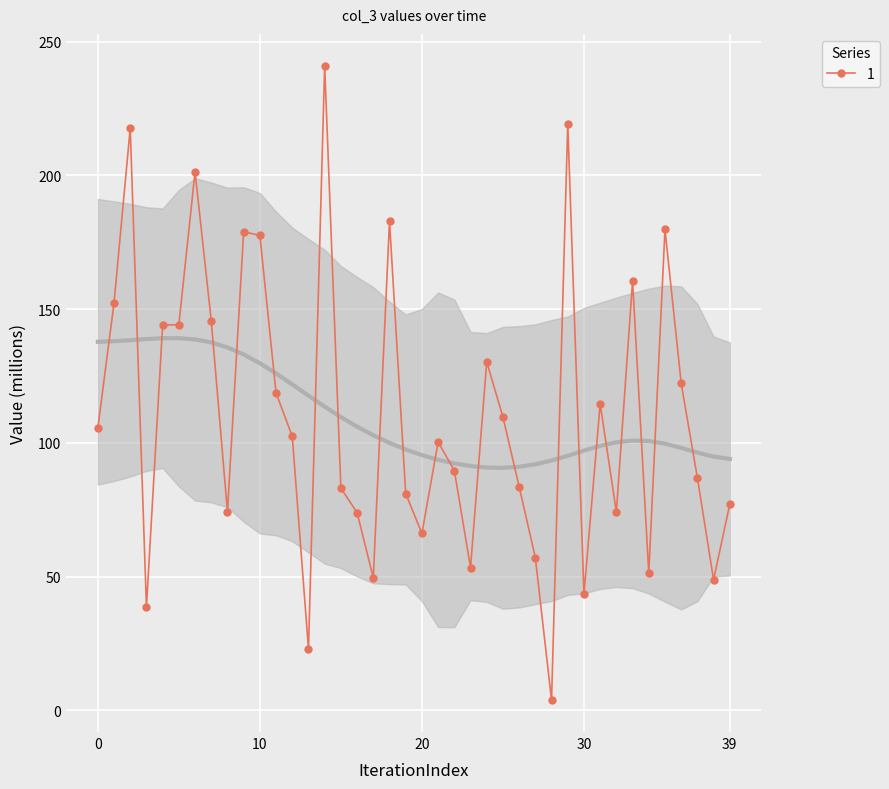

What is the highest value of the 1 series?

241.1